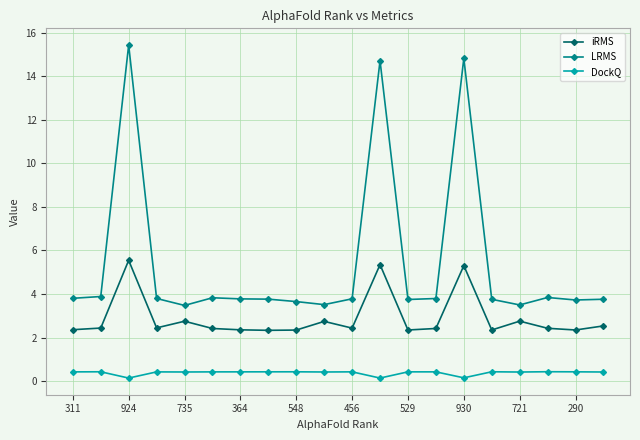

What is the highest value of the DockQ series?

0.4